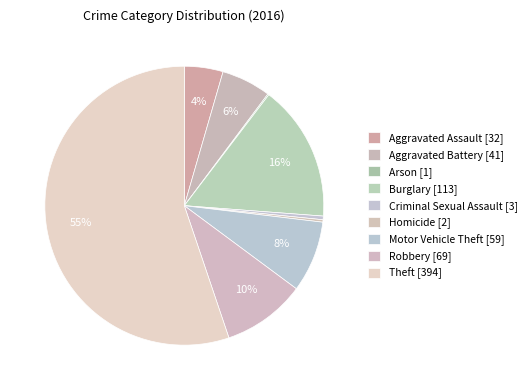

True or false: Criminal Sexual Assault accounts for 0% of the total.

True